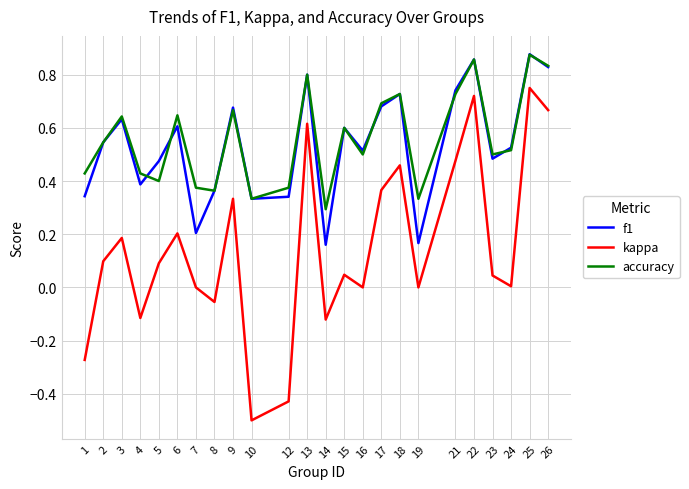

Is it true that accuracy equals 0.4 at 21?

False